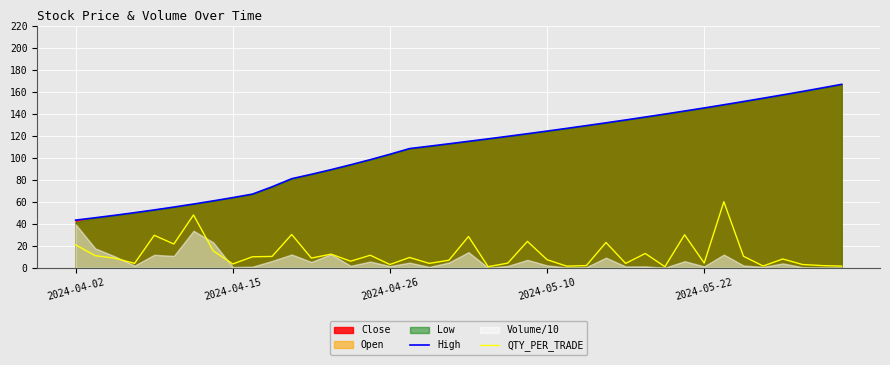

The QTY_PER_TRADE series shows 3.0 at 2024-04-26. True or false?

True